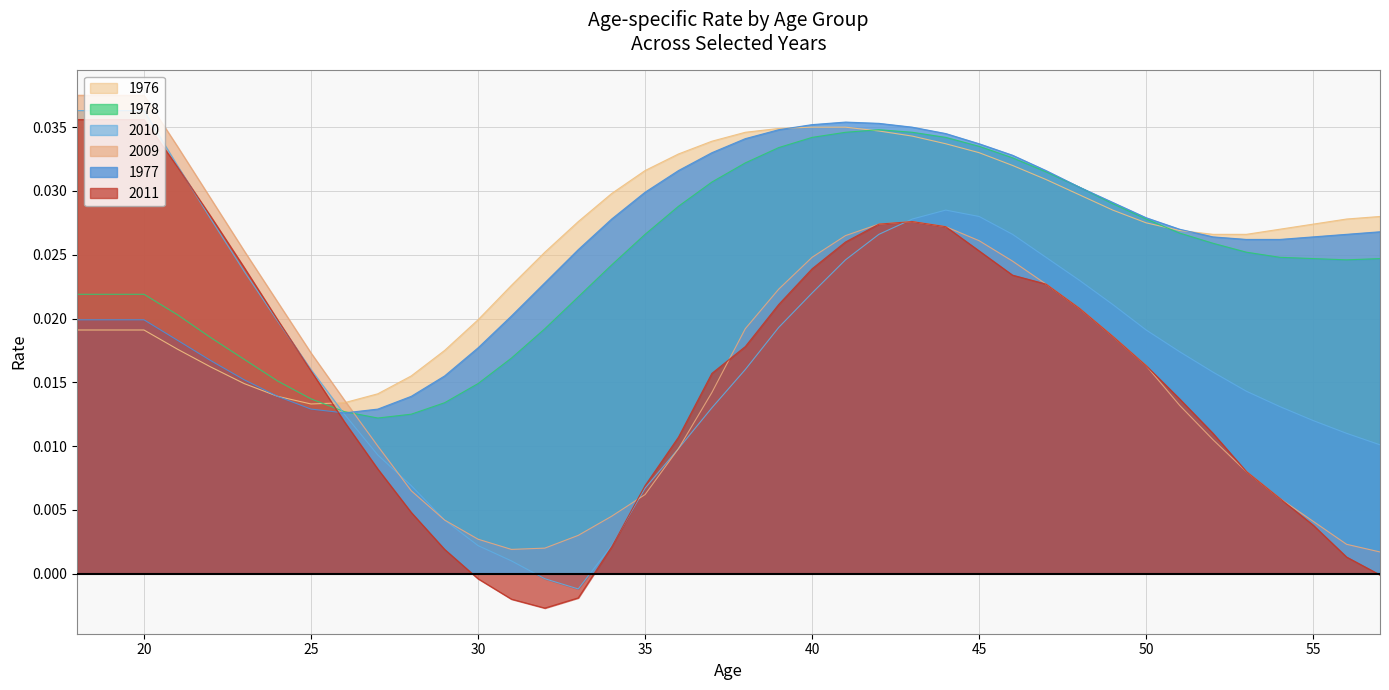

Which has a higher value, 42 or 32?

42